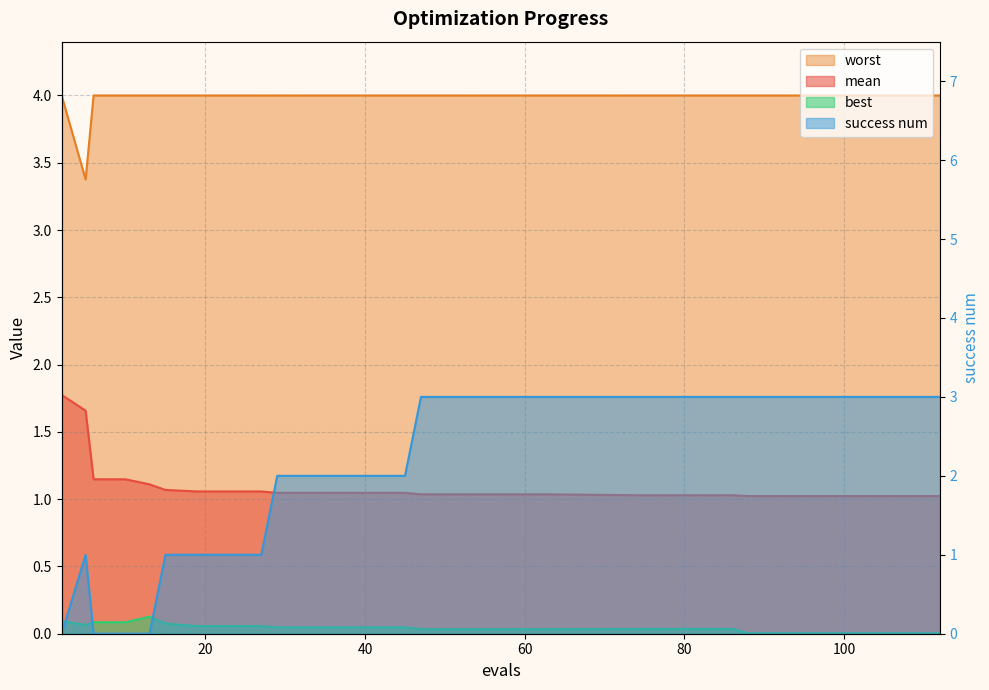

True or false: success num and worst cross at least once.

False